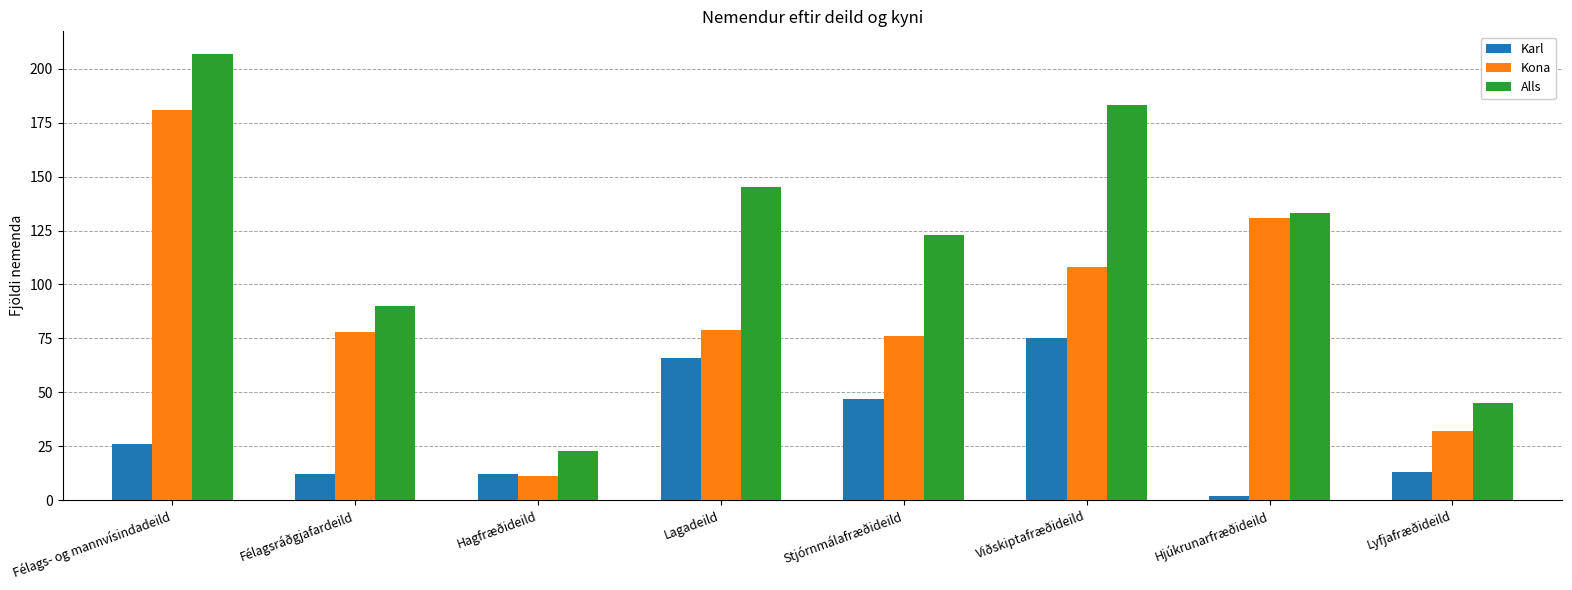

What is the sum of the Alls values at Viðskiptafræðideild and Stjórnmálafræðideild?

306